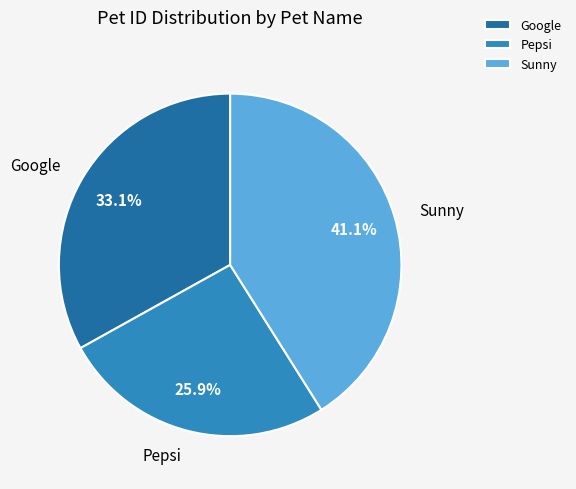

To the nearest percent, what portion does Google represent?

33%